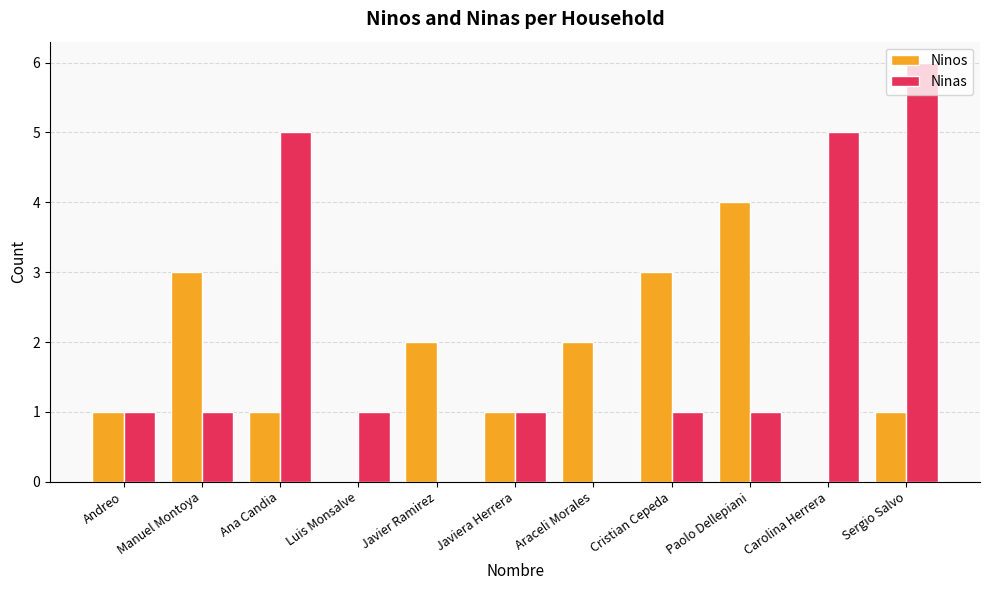

How many groups of bars are there?

11